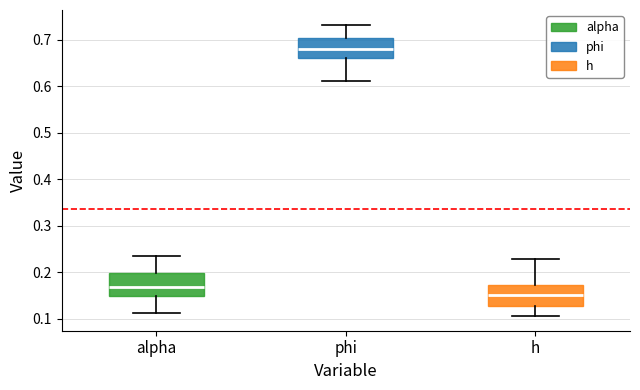

Reading left to right, transcribe this box plot: for each box, give where its median line is, the range the box spans, and where its two whiskers end, as read against the y-axis. The values are not printed on the chart, so give them approximately, as read against the axis.

alpha: median 0.17, box 0.15 to 0.20, whiskers 0.11 to 0.23
phi: median 0.68, box 0.66 to 0.70, whiskers 0.61 to 0.73
h: median 0.15, box 0.13 to 0.17, whiskers 0.11 to 0.23